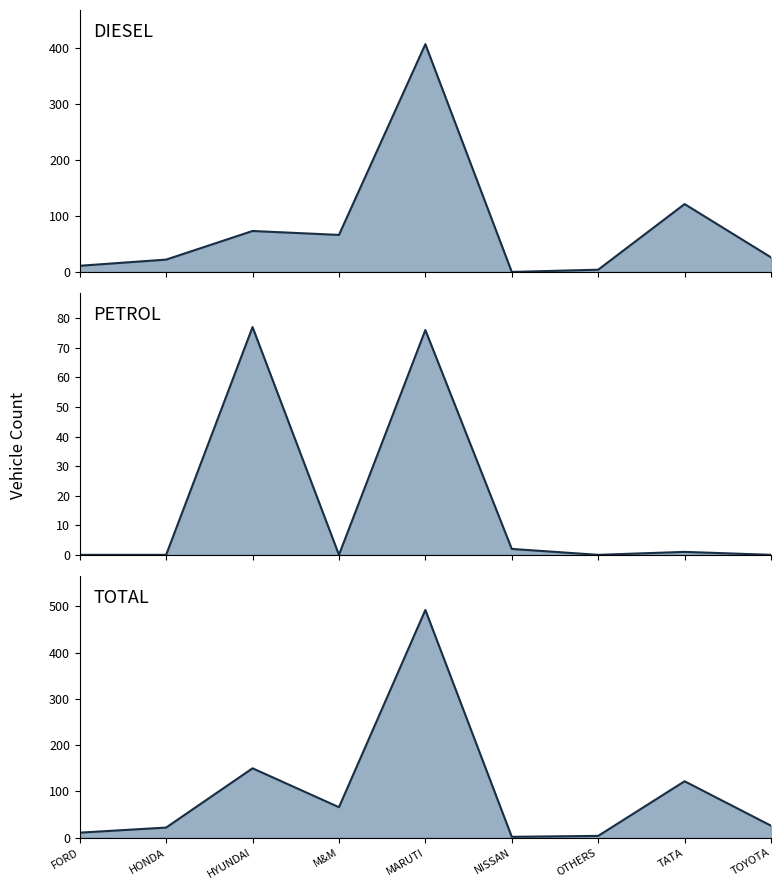

Which series changed the most between HONDA and MARUTI?

TOTAL line